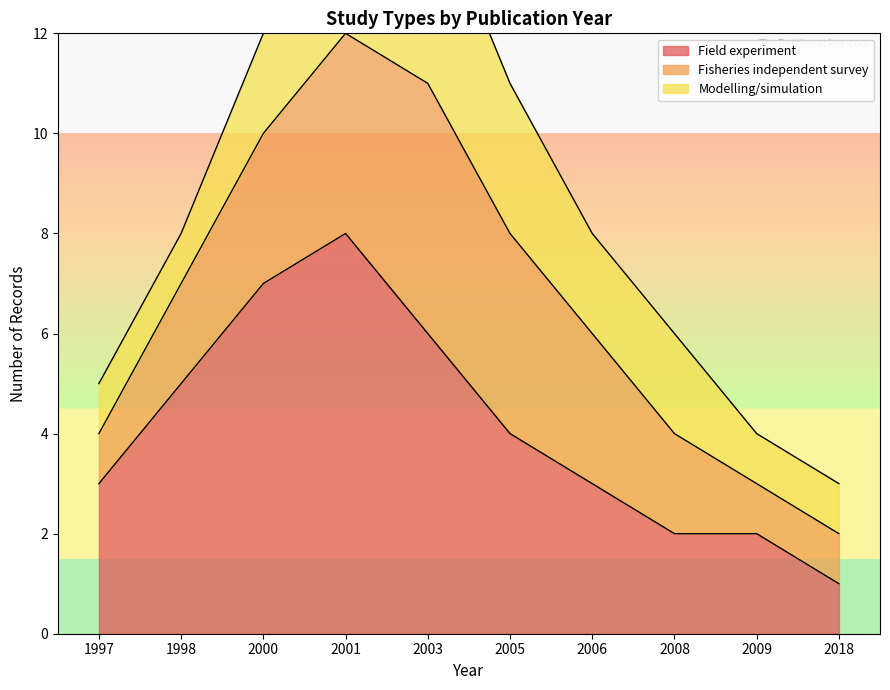

List the labels in order of Modelling/simulation value, smallest first.

1997, 1998, 2009, 2018, 2000, 2006, 2008, 2001, 2005, 2003